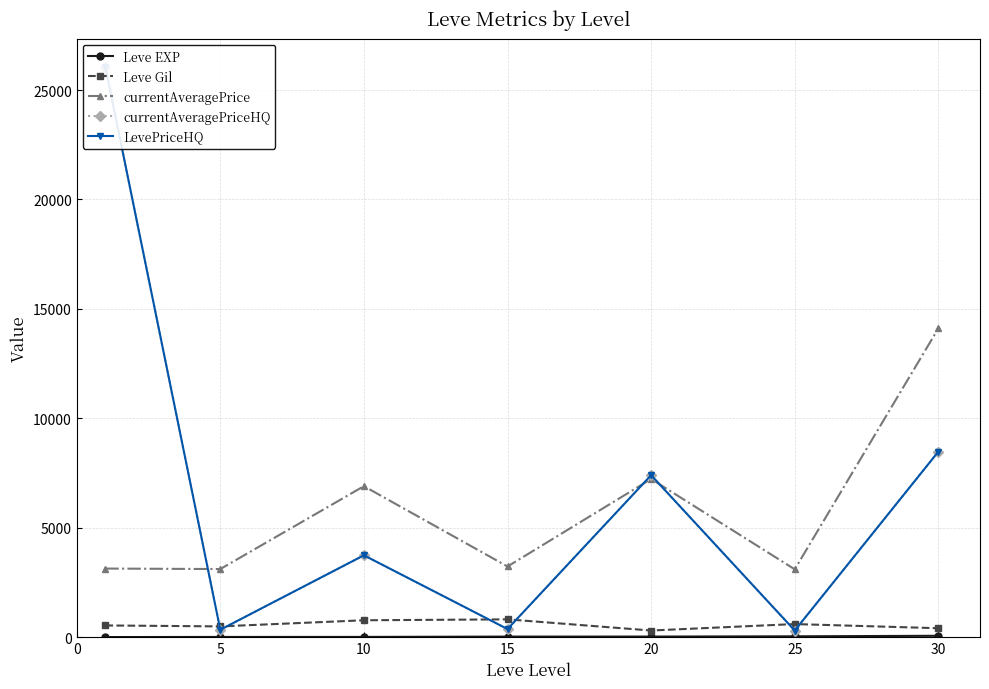

True or false: Leve Gil has a value of 875.3 at 5.

False